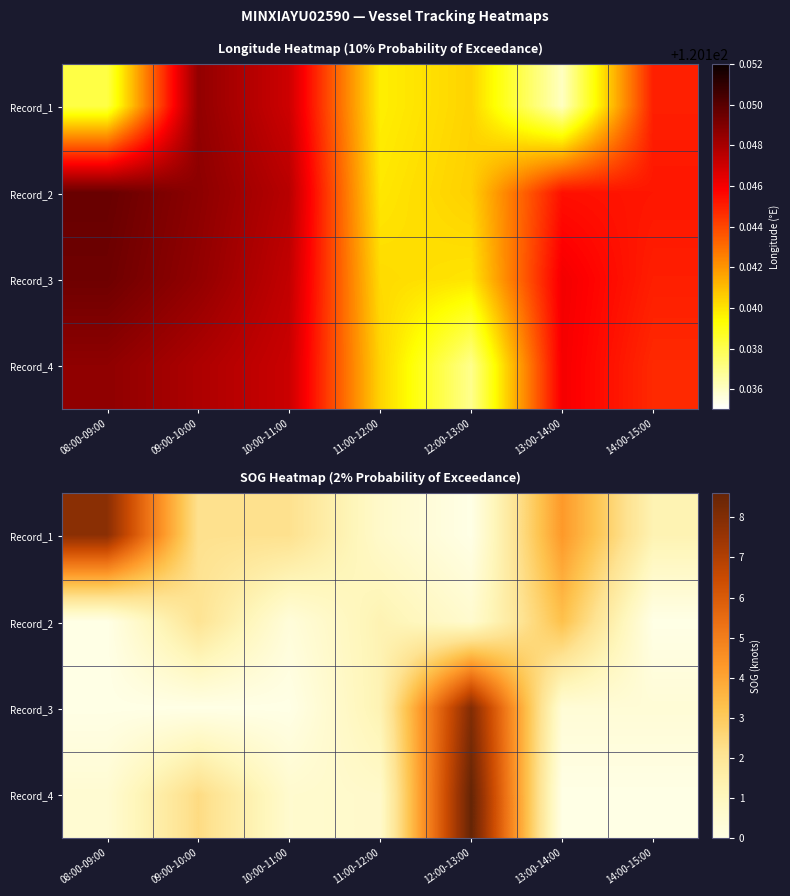

Which category has the highest value in the Record_1 series?

08:00-09:00